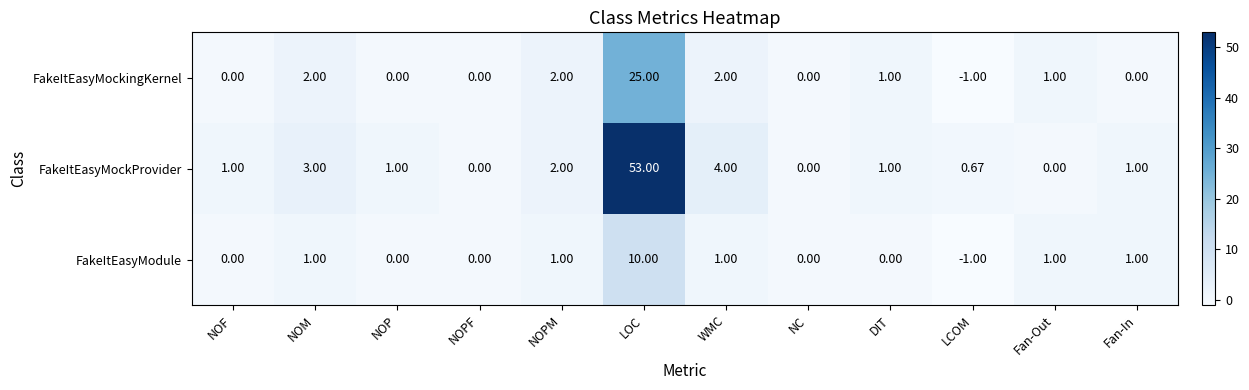

What is the minimum value shown in the chart?

-1.0